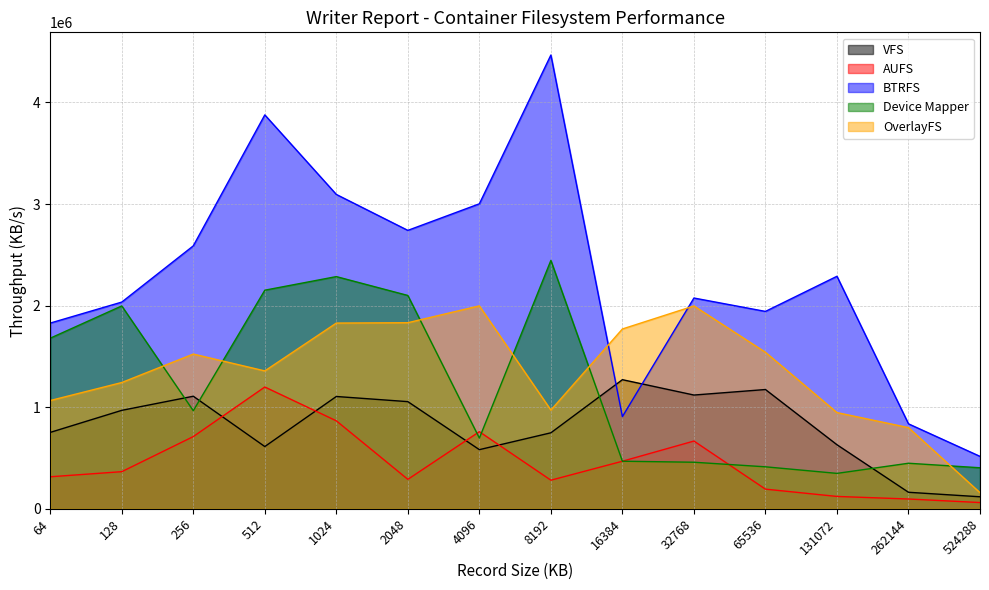

What is the value of the BTRFS point at the 3rd from the left?

2588541